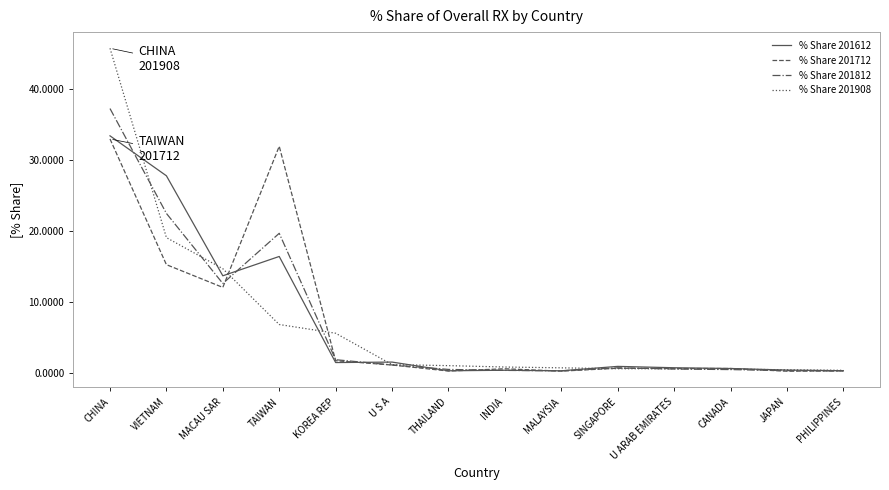

True or false: % Share 201812 and % Share 201908 cross at least once.

True